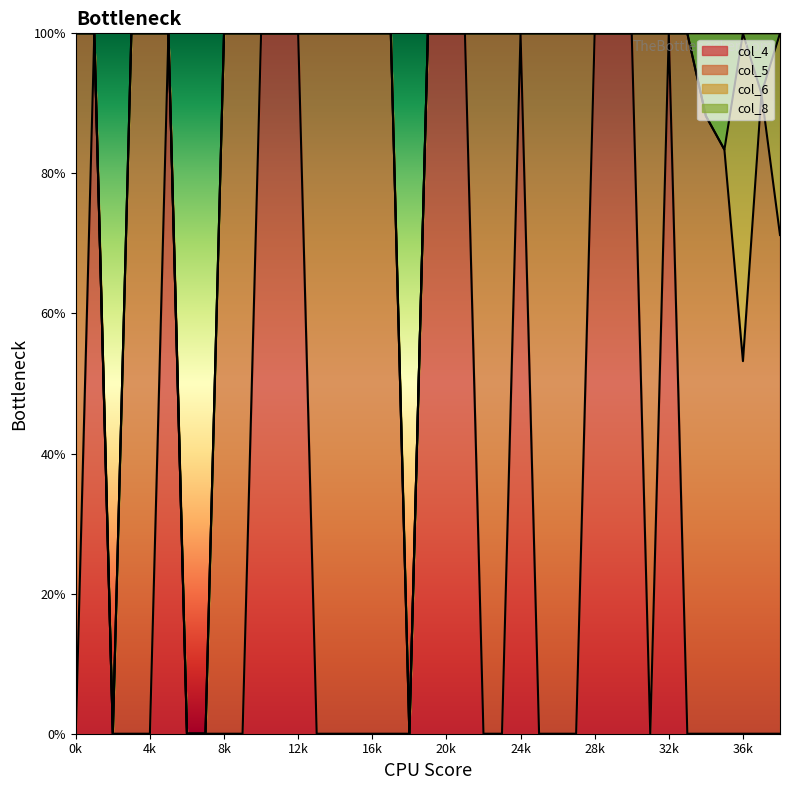

Reading left to right, list all the values displayed in this chart.

col_4: 0=0.0	1=1.0	2=0.0	3=0.0	4=0.0	5=1.0	6=0.0	7=0.0	8=0.0	9=0.0	10=1.0	11=1.0	12=1.0	13=0.0	14=0.0	15=0.0	16=0.0	17=0.0	18=0.0	19=1.0	20=1.0	21=1.0	22=0.0	23=0.0	24=1.0	25=0.0	26=0.0	27=0.0	28=1.0	29=1.0	30=1.0	31=0.0	32=1.0	33=0.0	34=0.0	35=0.0	36=0.0	37=0.0	38=0.0
col_5: 0=1.0	1=0.0	2=0.0	3=1.0	4=1.0	5=0.0	6=0.0	7=0.0	8=1.0	9=1.0	10=0.0	11=0.0	12=0.0	13=1.0	14=1.0	15=1.0	16=1.0	17=1.0	18=0.0	19=0.0	20=0.0	21=0.0	22=1.0	23=1.0	24=0.0	25=1.0	26=1.0	27=1.0	28=0.0	29=0.0	30=0.0	31=1.0	32=0.0	33=1.0	34=0.9	35=0.8	36=0.5	37=0.9	38=0.7
col_6: 0=0.0	1=0.0	2=0.0	3=0.0	4=0.0	5=0.0	6=0.0	7=0.0	8=0.0	9=0.0	10=0.0	11=0.0	12=0.0	13=0.0	14=0.0	15=0.0	16=0.0	17=0.0	18=0.0	19=0.0	20=0.0	21=0.0	22=0.0	23=0.0	24=0.0	25=0.0	26=0.0	27=0.0	28=0.0	29=0.0	30=0.0	31=0.0	32=0.0	33=0.0	34=0.0	35=0.0	36=0.5	37=0.0	38=0.3
col_8: 0=0.0	1=0.0	2=0.0	3=0.0	4=0.0	5=0.0	6=0.0	7=0.0	8=0.0	9=0.0	10=0.0	11=0.0	12=0.0	13=0.0	14=0.0	15=0.0	16=0.0	17=0.0	18=0.0	19=0.0	20=0.0	21=0.0	22=0.0	23=0.0	24=0.0	25=0.0	26=0.0	27=0.0	28=0.0	29=0.0	30=0.0	31=0.0	32=0.0	33=0.0	34=0.1	35=0.2	36=0.0	37=0.1	38=0.0